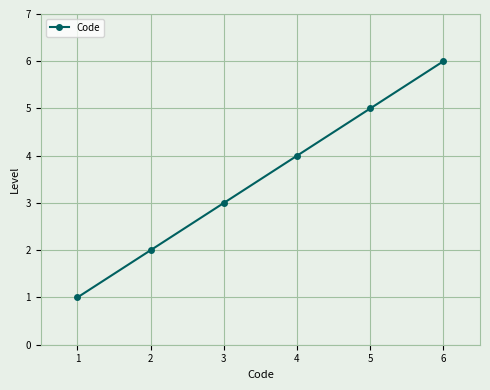

What is the sum of all values?

21